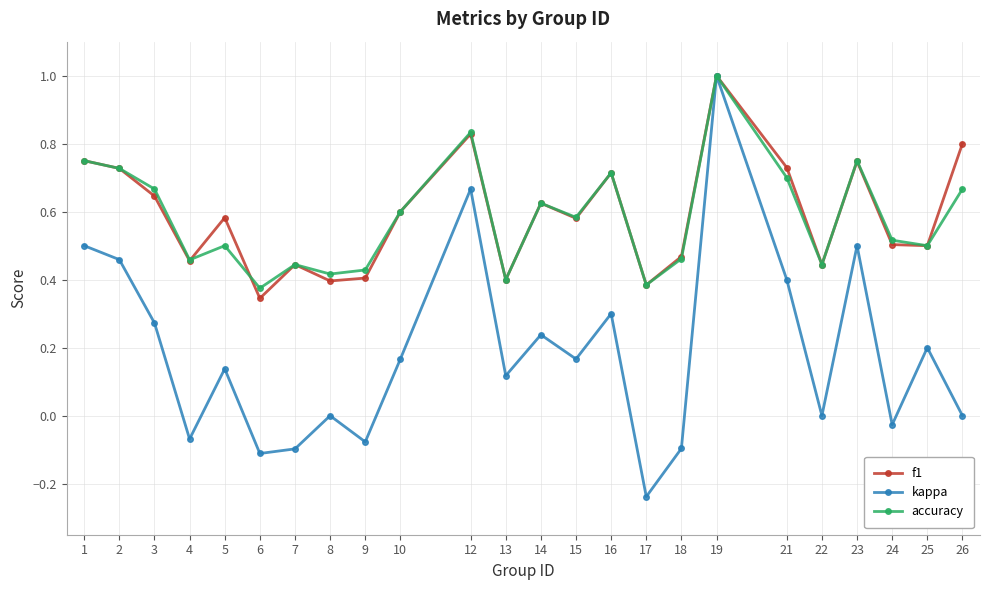

At which label does f1 reach its peak?

19